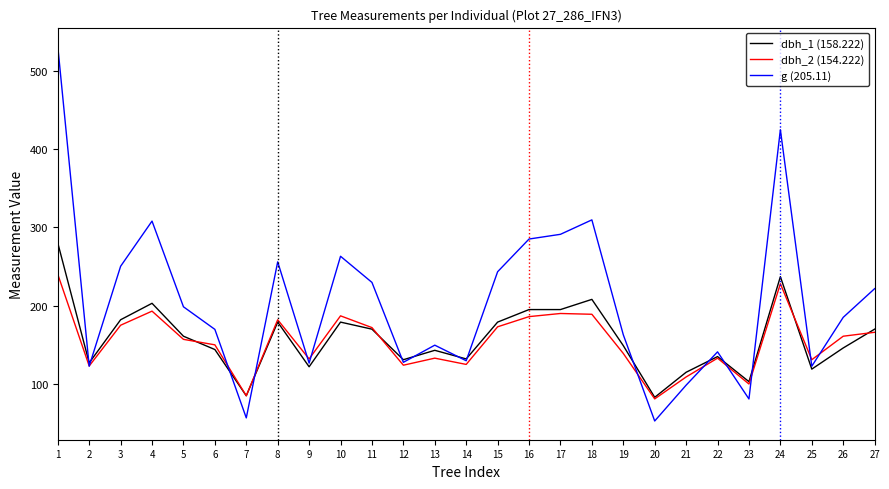

What is the smallest value displayed?

52.8